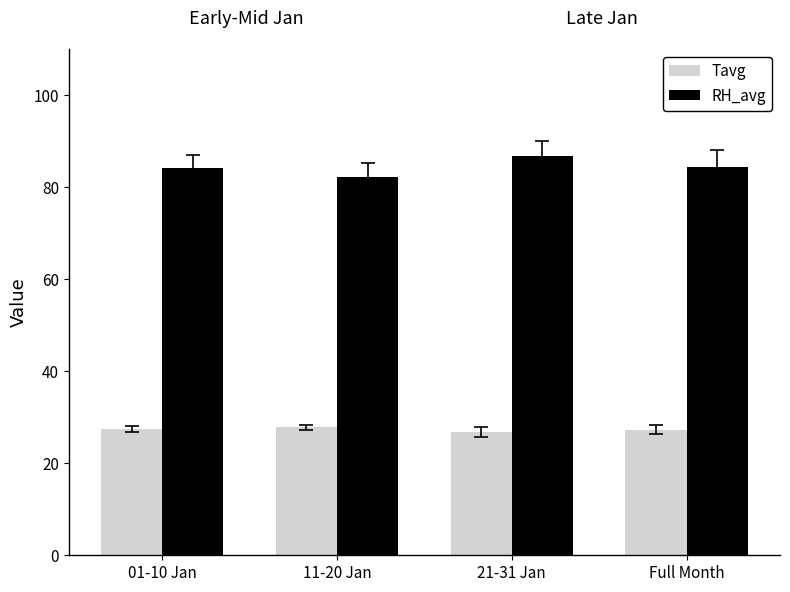

What is the lowest value of the RH_avg series?

82.1